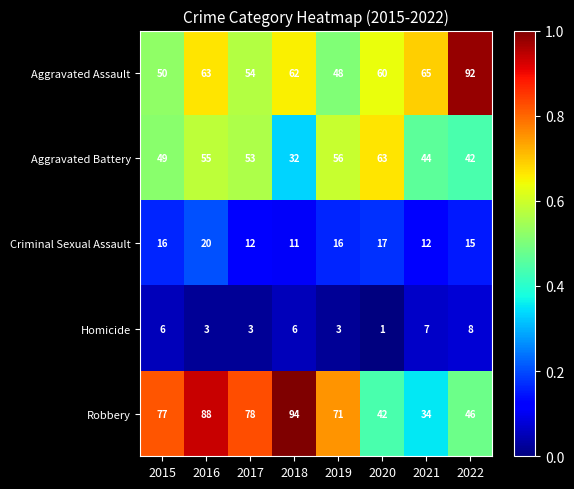

Rank the series by their maximum value, from highest to lowest.

Robbery, Aggravated Assault, Aggravated Battery, Criminal Sexual Assault, Homicide